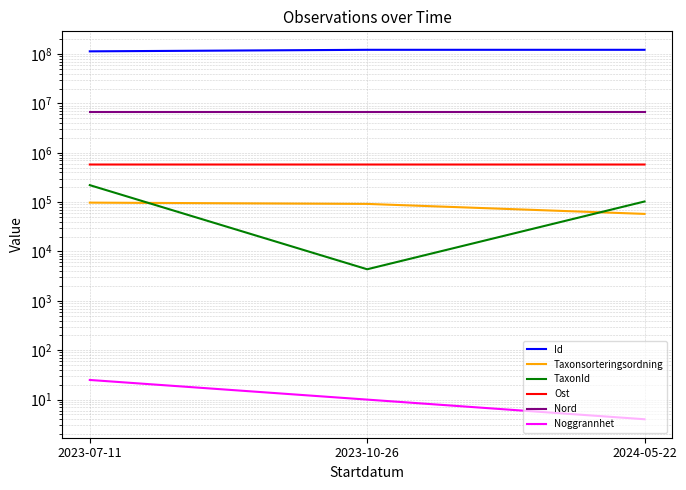

What is the maximum value shown in the chart?

121682992